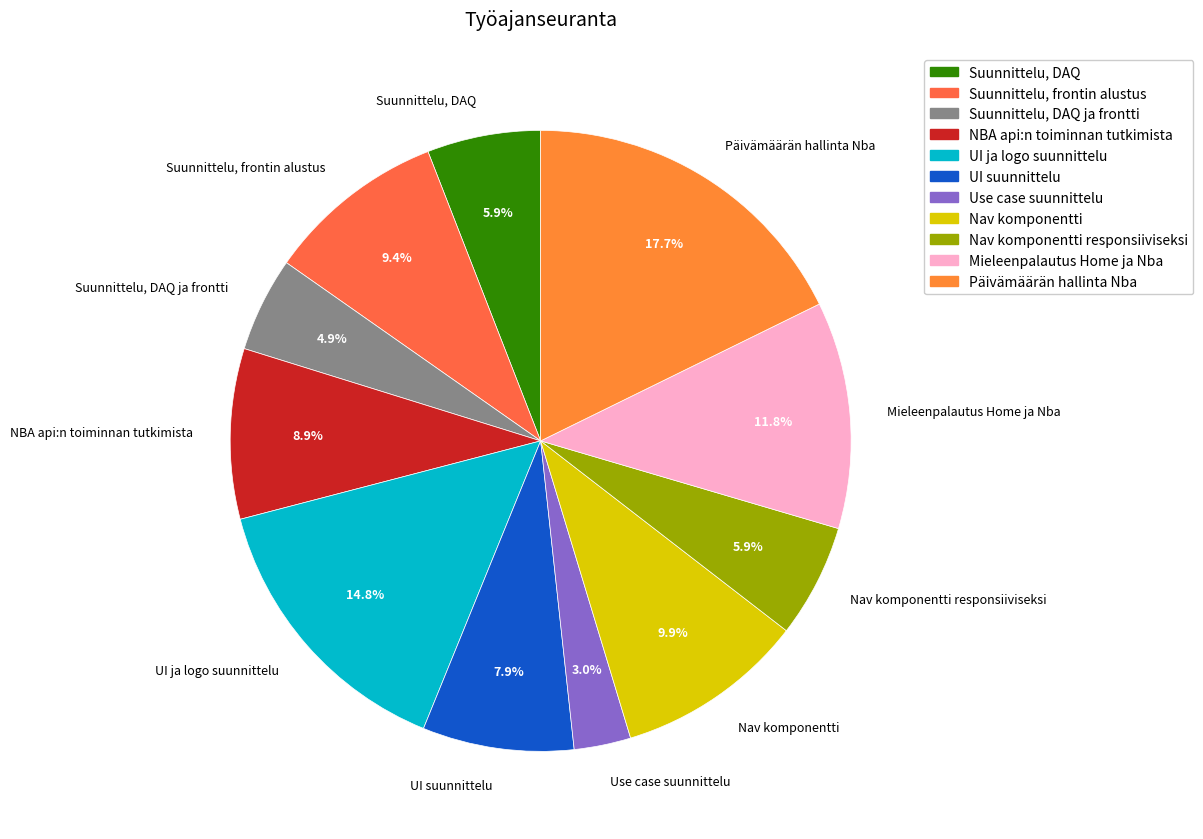

Is there a majority slice in this chart?

No